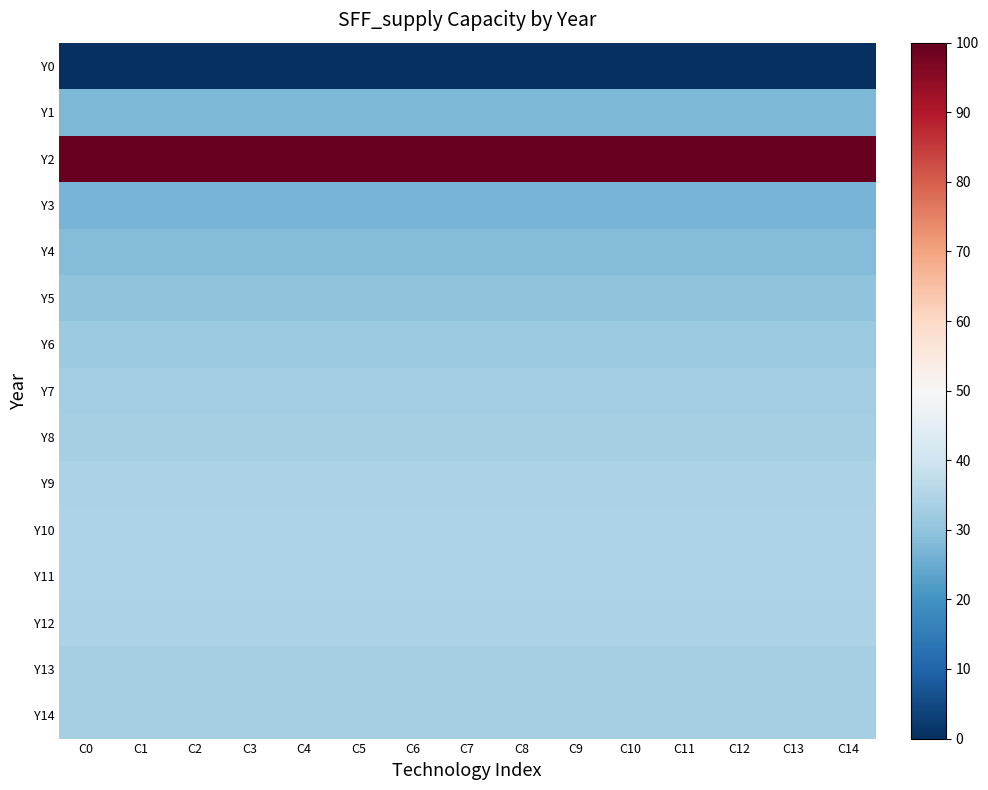

Reading left to right, list all the values displayed in this chart.

Y0: C0=0.0	C1=0.0	C2=0.0	C3=0.0	C4=0.0	C5=0.0	C6=0.0	C7=0.0	C8=0.0	C9=0.0	C10=0.0	C11=0.0	C12=0.0	C13=0.0	C14=0.0
Y1: C0=27.5	C1=27.5	C2=27.5	C3=27.5	C4=27.5	C5=27.5	C6=27.5	C7=27.5	C8=27.5	C9=27.5	C10=27.5	C11=27.5	C12=27.5	C13=27.5	C14=27.5
Y2: C0=100.0	C1=100.0	C2=100.0	C3=100.0	C4=100.0	C5=100.0	C6=100.0	C7=100.0	C8=100.0	C9=100.0	C10=100.0	C11=100.0	C12=100.0	C13=100.0	C14=100.0
Y3: C0=26.8	C1=26.8	C2=26.8	C3=26.8	C4=26.8	C5=26.8	C6=26.8	C7=26.8	C8=26.8	C9=26.8	C10=26.8	C11=26.8	C12=26.8	C13=26.8	C14=26.8
Y4: C0=28.3	C1=28.3	C2=28.3	C3=28.3	C4=28.3	C5=28.3	C6=28.3	C7=28.3	C8=28.3	C9=28.3	C10=28.3	C11=28.3	C12=28.3	C13=28.3	C14=28.3
Y5: C0=29.8	C1=29.8	C2=29.8	C3=29.8	C4=29.8	C5=29.8	C6=29.8	C7=29.8	C8=29.8	C9=29.8	C10=29.8	C11=29.8	C12=29.8	C13=29.8	C14=29.8
Y6: C0=31.3	C1=31.3	C2=31.3	C3=31.3	C4=31.3	C5=31.3	C6=31.3	C7=31.3	C8=31.3	C9=31.3	C10=31.3	C11=31.3	C12=31.3	C13=31.3	C14=31.3
Y7: C0=32.5	C1=32.5	C2=32.5	C3=32.5	C4=32.5	C5=32.5	C6=32.5	C7=32.5	C8=32.5	C9=32.5	C10=32.5	C11=32.5	C12=32.5	C13=32.5	C14=32.5
Y8: C0=33.4	C1=33.4	C2=33.4	C3=33.4	C4=33.4	C5=33.4	C6=33.4	C7=33.4	C8=33.4	C9=33.4	C10=33.4	C11=33.4	C12=33.4	C13=33.4	C14=33.4
Y9: C0=34.1	C1=34.1	C2=34.1	C3=34.1	C4=34.1	C5=34.1	C6=34.1	C7=34.1	C8=34.1	C9=34.1	C10=34.1	C11=34.1	C12=34.1	C13=34.1	C14=34.1
Y10: C0=34.6	C1=34.6	C2=34.6	C3=34.6	C4=34.6	C5=34.6	C6=34.6	C7=34.6	C8=34.6	C9=34.6	C10=34.6	C11=34.6	C12=34.6	C13=34.6	C14=34.6
Y11: C0=34.6	C1=34.6	C2=34.6	C3=34.6	C4=34.6	C5=34.6	C6=34.6	C7=34.6	C8=34.6	C9=34.6	C10=34.6	C11=34.6	C12=34.6	C13=34.6	C14=34.6
Y12: C0=34.0	C1=34.0	C2=34.0	C3=34.0	C4=34.0	C5=34.0	C6=34.0	C7=34.0	C8=34.0	C9=34.0	C10=34.0	C11=34.0	C12=34.0	C13=34.0	C14=34.0
Y13: C0=33.2	C1=33.2	C2=33.2	C3=33.2	C4=33.2	C5=33.2	C6=33.2	C7=33.2	C8=33.2	C9=33.2	C10=33.2	C11=33.2	C12=33.2	C13=33.2	C14=33.2
Y14: C0=33.5	C1=33.5	C2=33.5	C3=33.5	C4=33.5	C5=33.5	C6=33.5	C7=33.5	C8=33.5	C9=33.5	C10=33.5	C11=33.5	C12=33.5	C13=33.5	C14=33.5